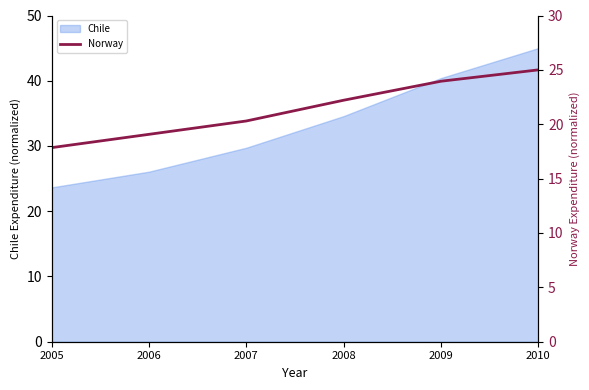

The Chile series shows 26.1 at 2006. True or false?

True